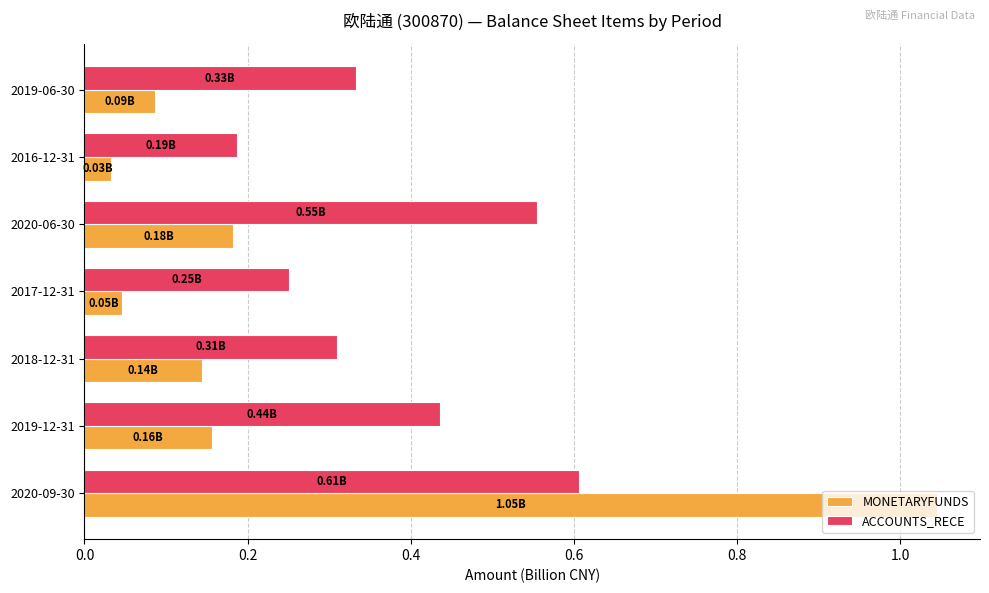

At which category is the sum across all series the highest?

2020-09-30